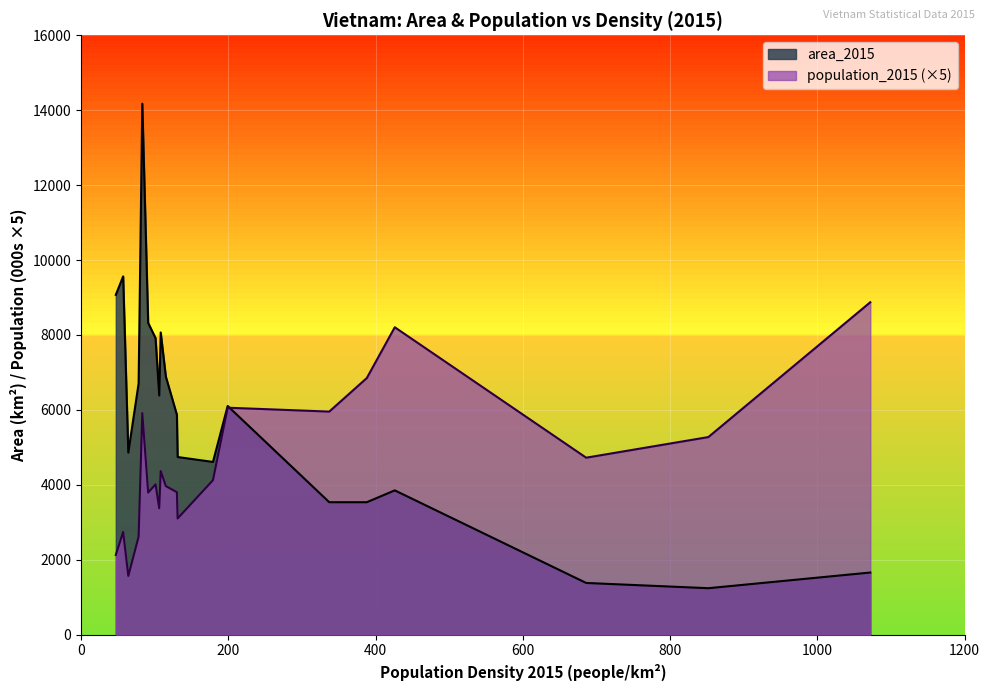

What is the lowest value of the population_2015 (×5) series?

1565.5